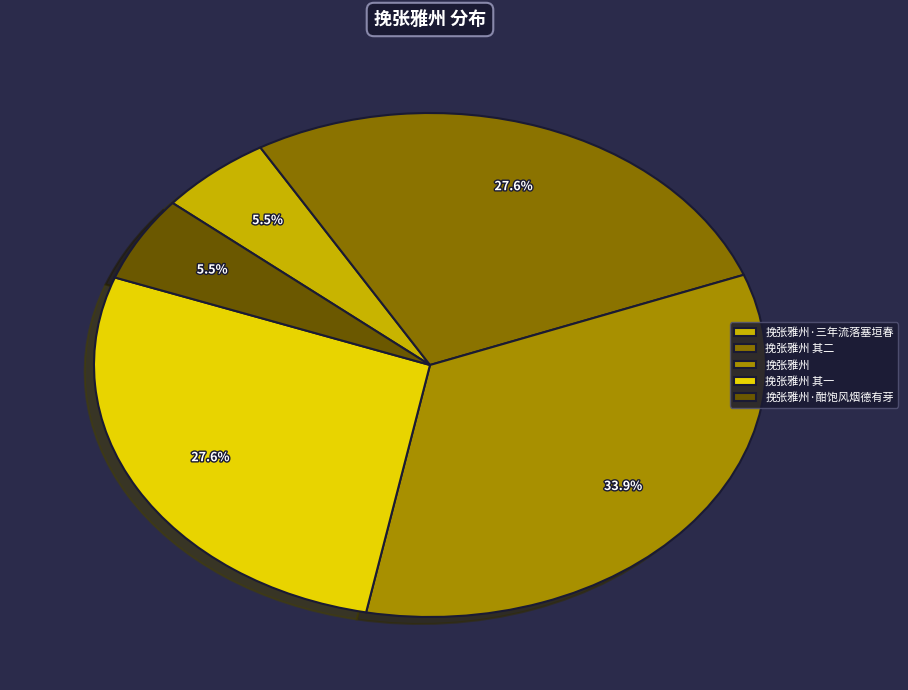

Count the number of slices in the pie.

5